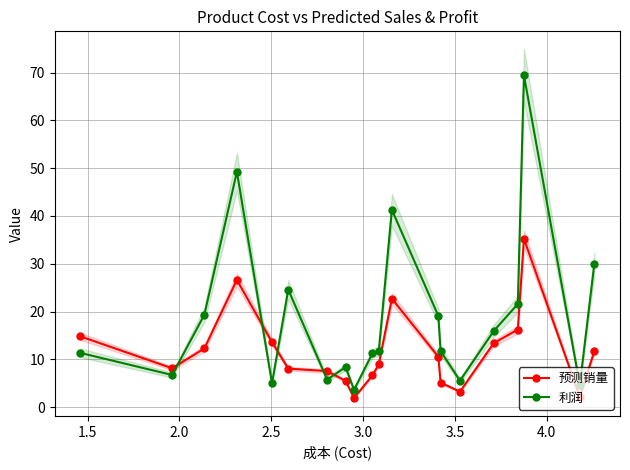

How many times do 预测销量 and 利润 cross each other?

5